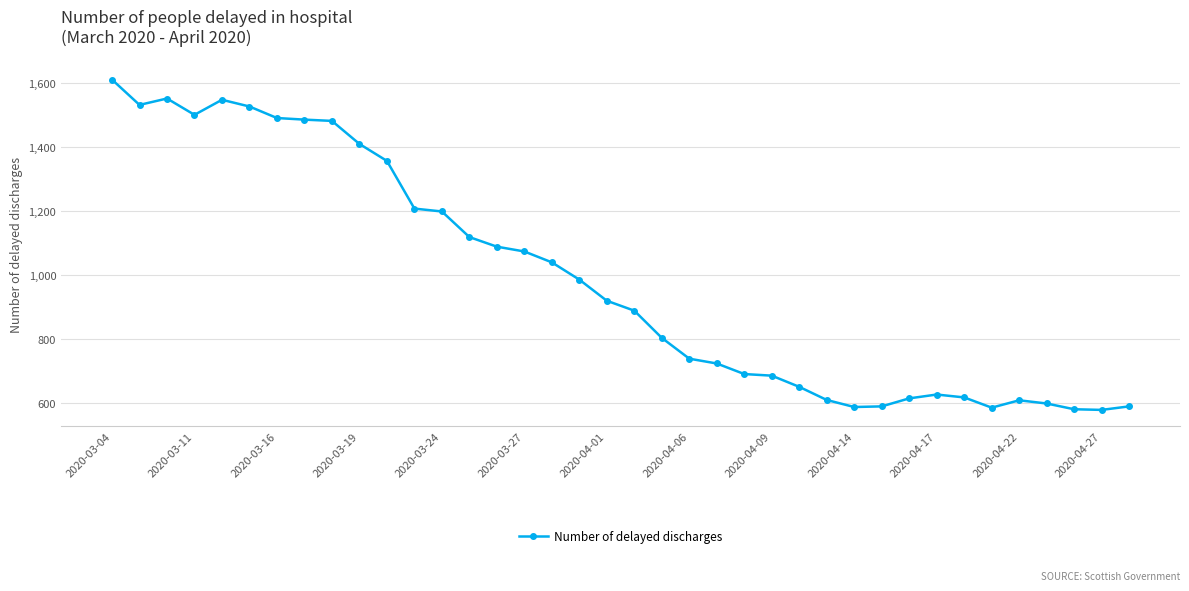

What is the average value?

988